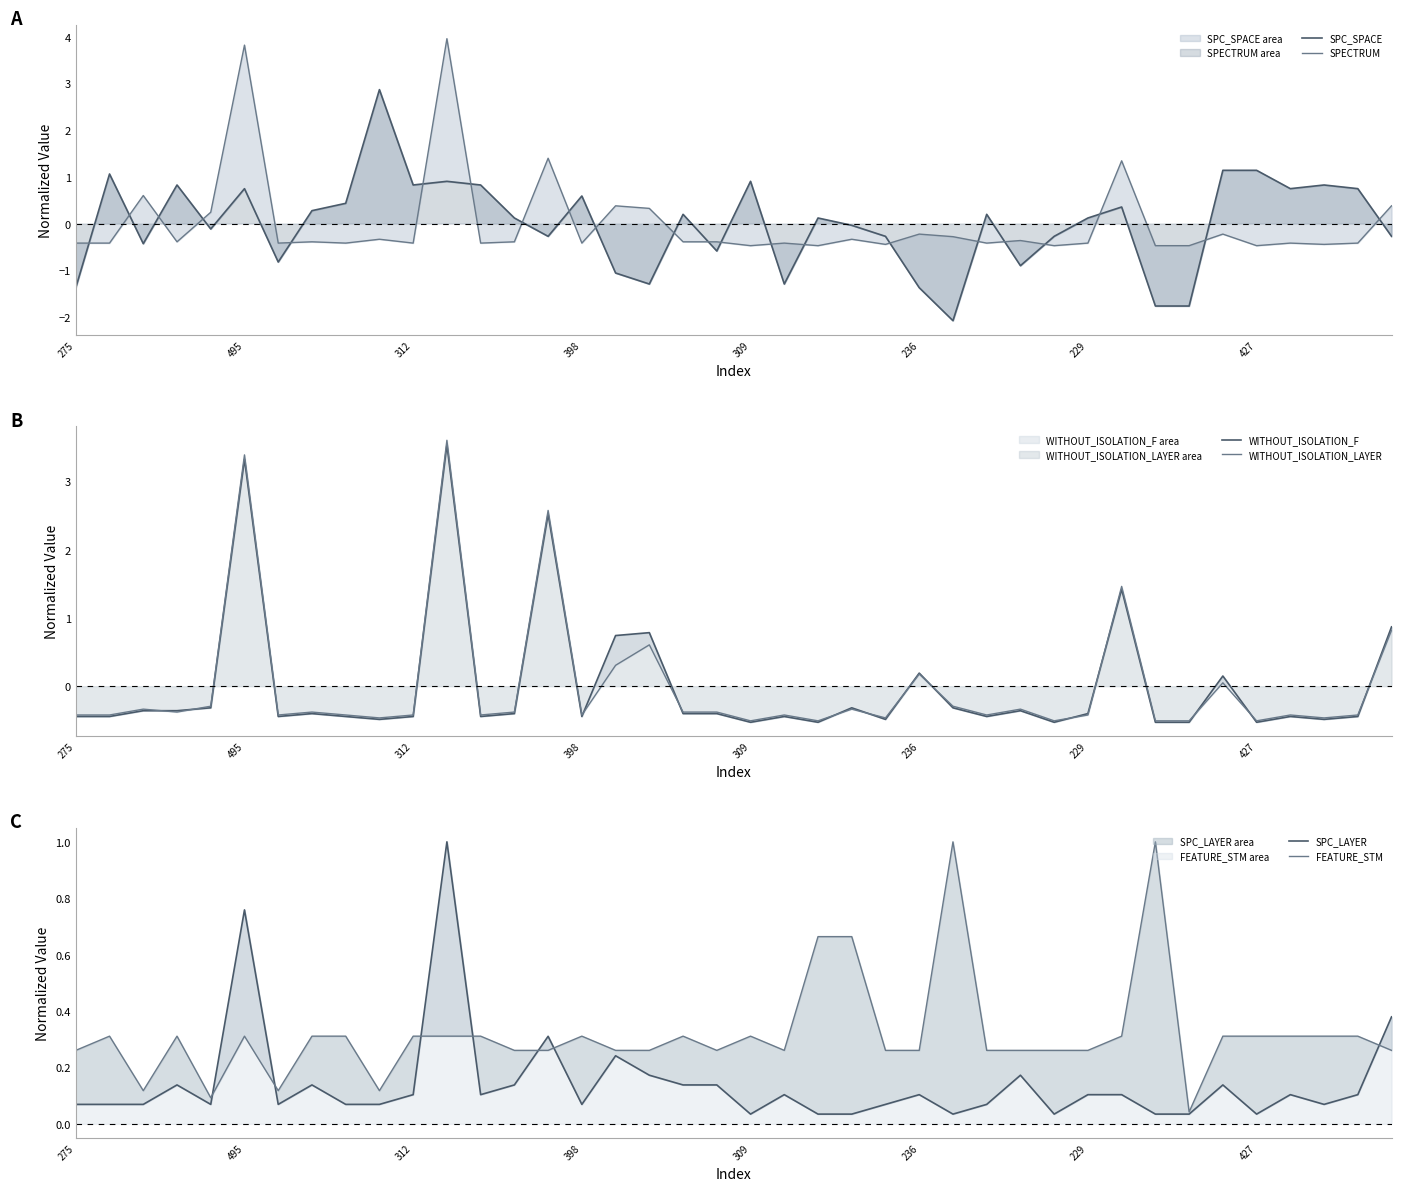

Count the number of data series in this chart.

6